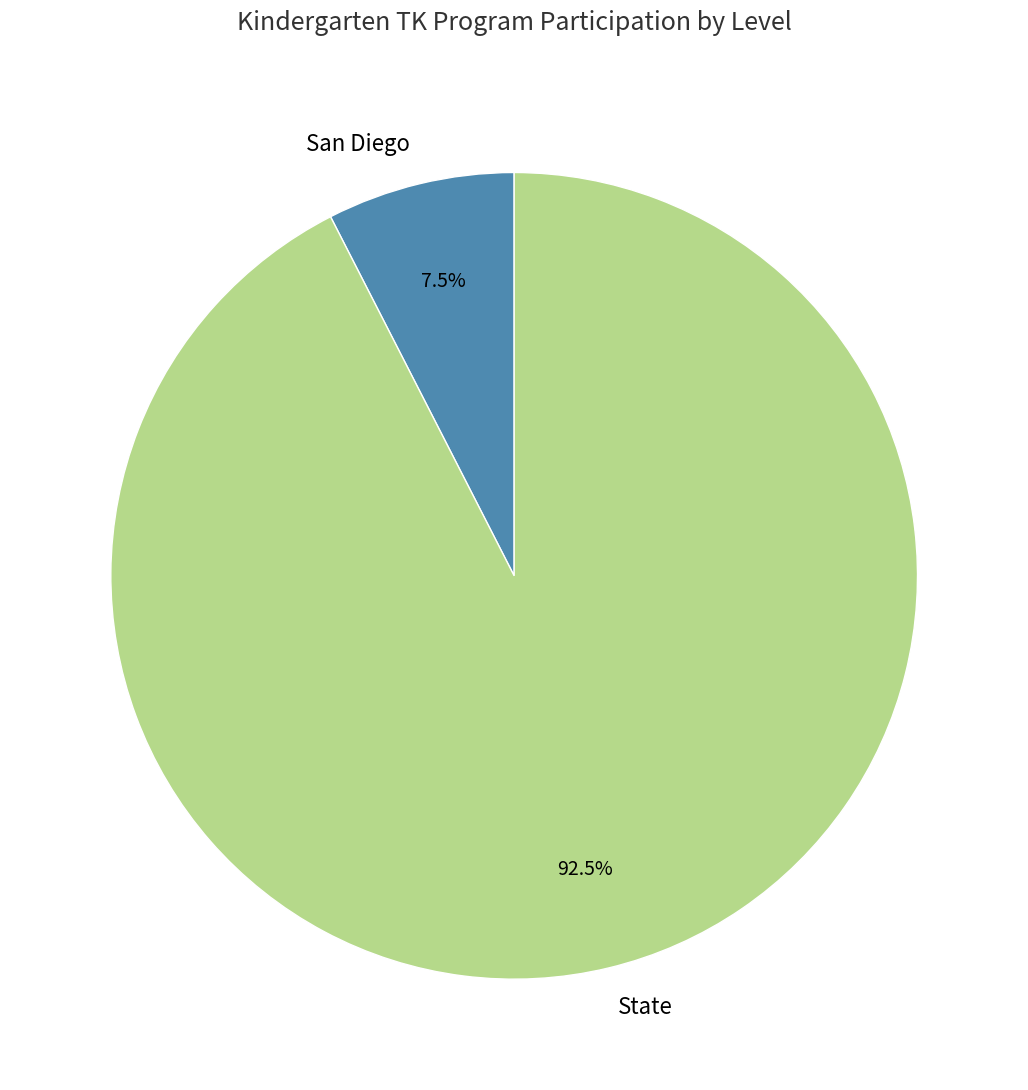

Which category has the biggest portion of the pie?

State